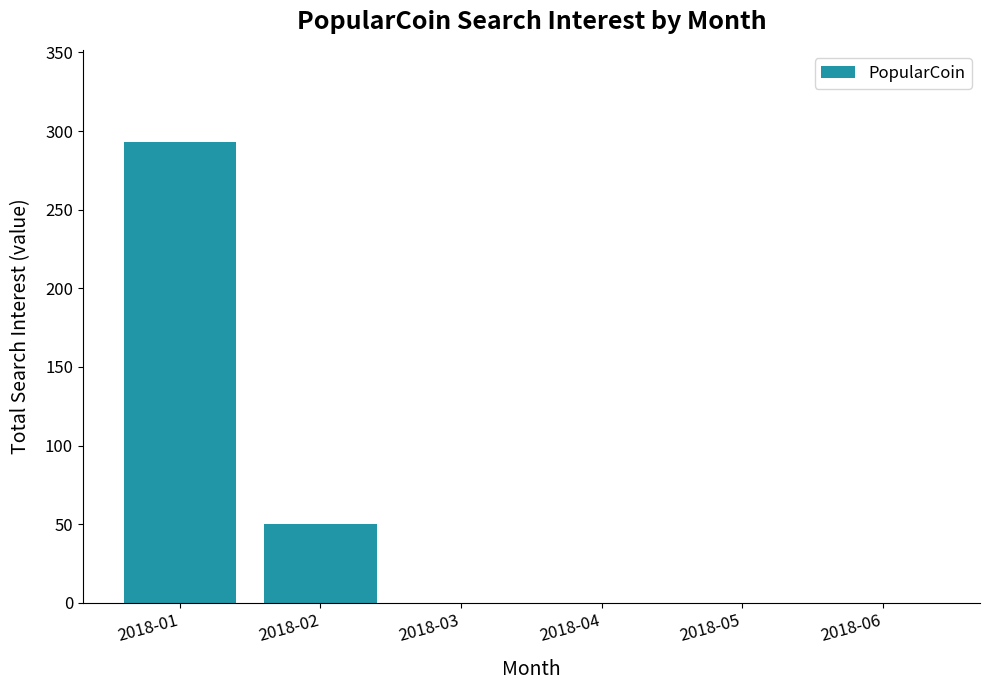

How many data points does each series have?

6